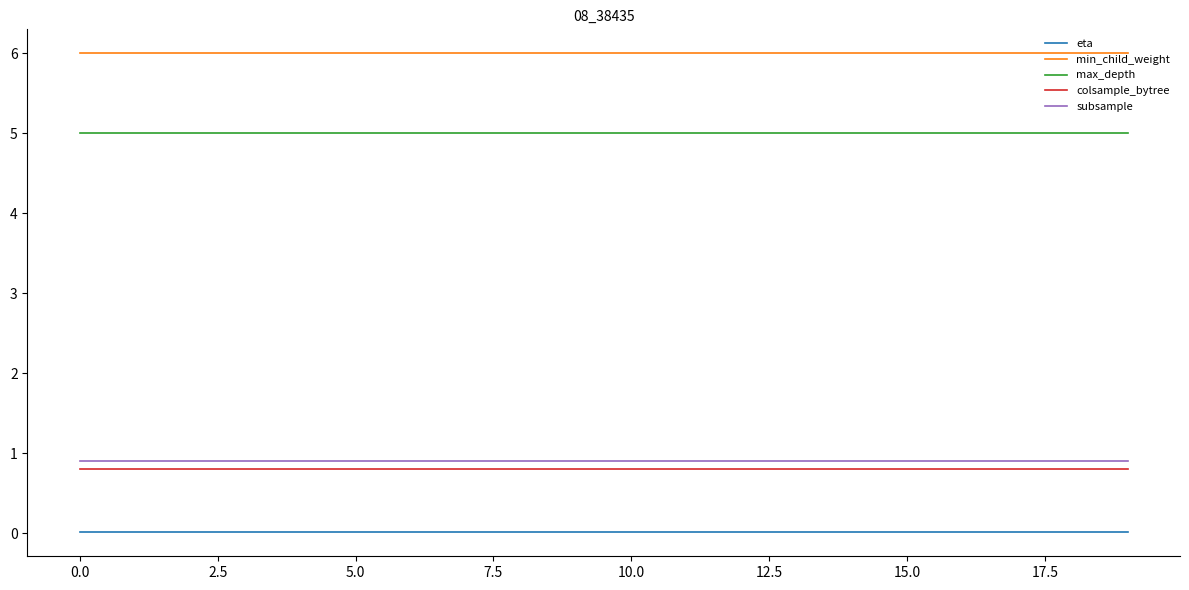

True or false: eta and max_depth intersect in this chart.

False